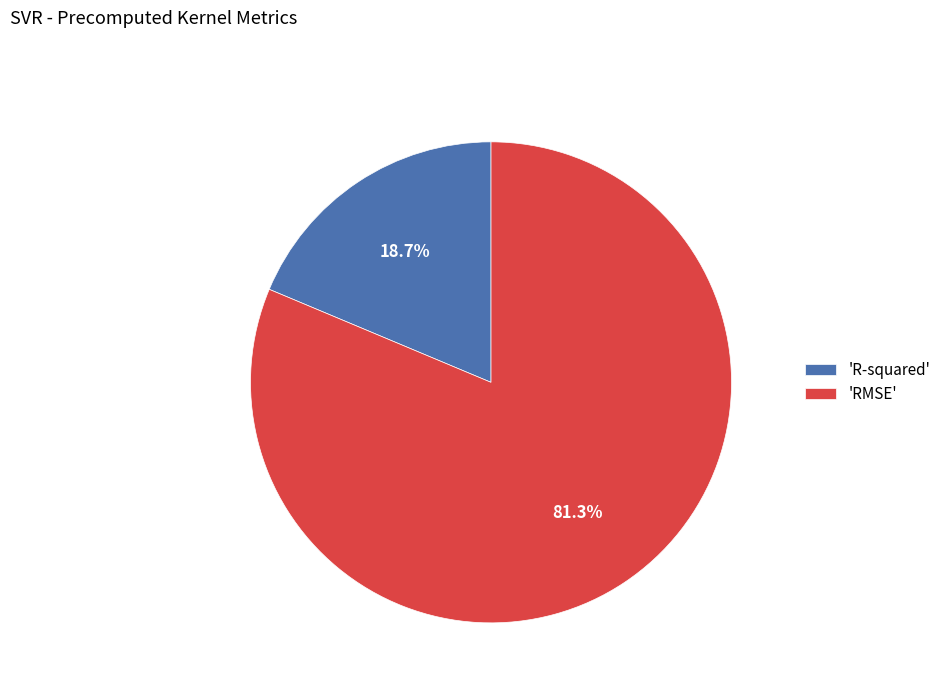

Rank the categories by value from lowest to highest.

'R-squared', 'RMSE'